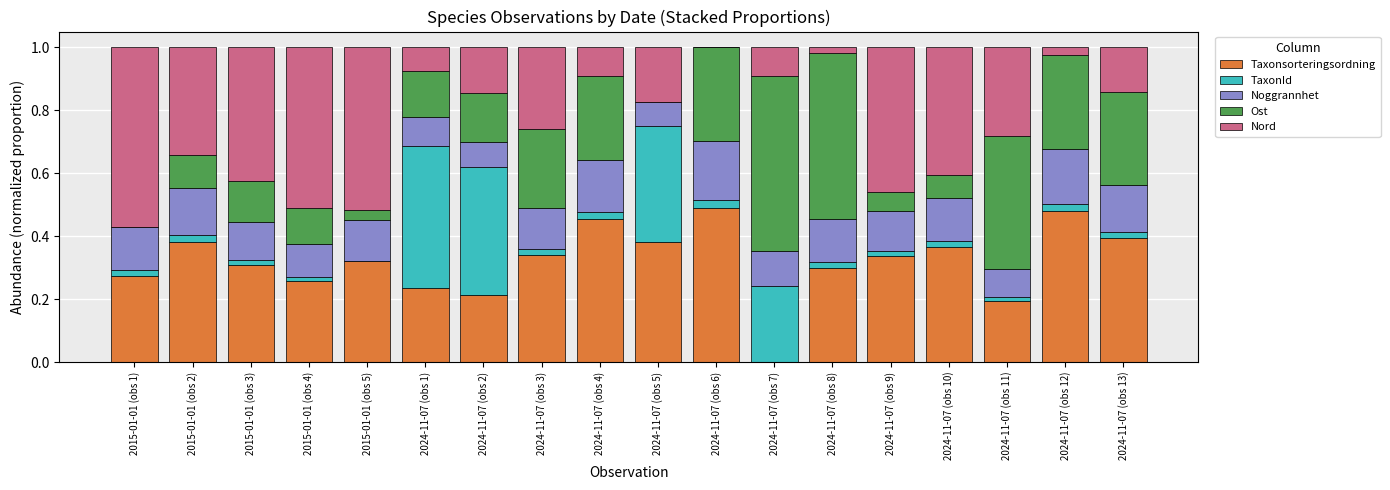

Is it true that Taxonsorteringsordning equals 0.6 at 2024-11-07 (obs 3)?

False